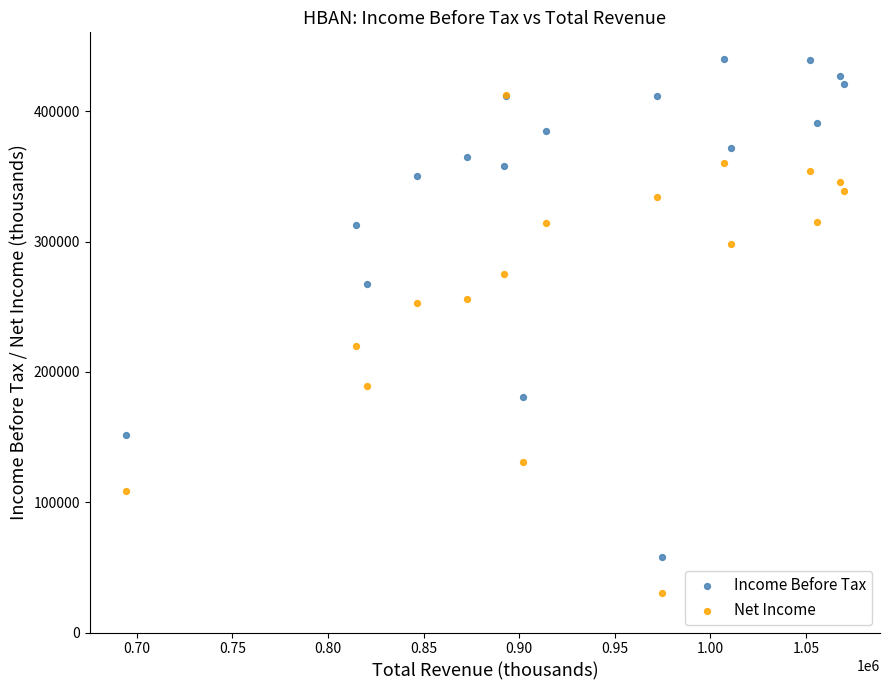

Which series contains the lowest Y value?

Net Income